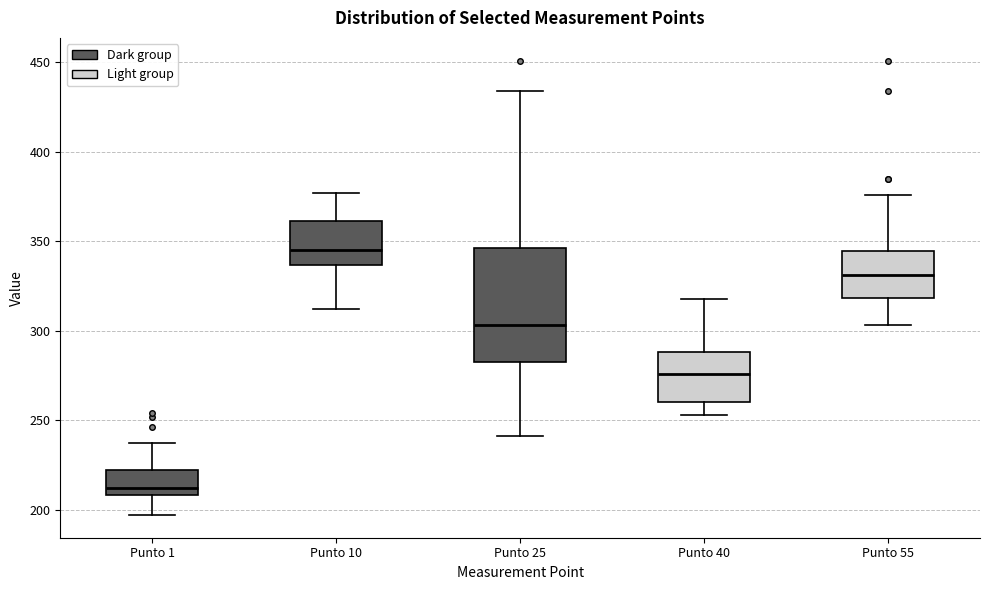

Which box is the tallest, from its lower edge to its upper edge?

Punto 25